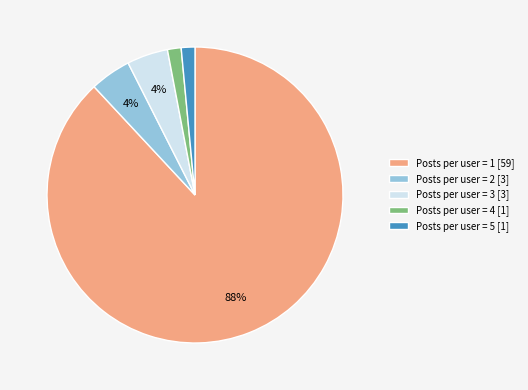

What is the largest slice in the pie chart?

Posts per user = 1 [59]